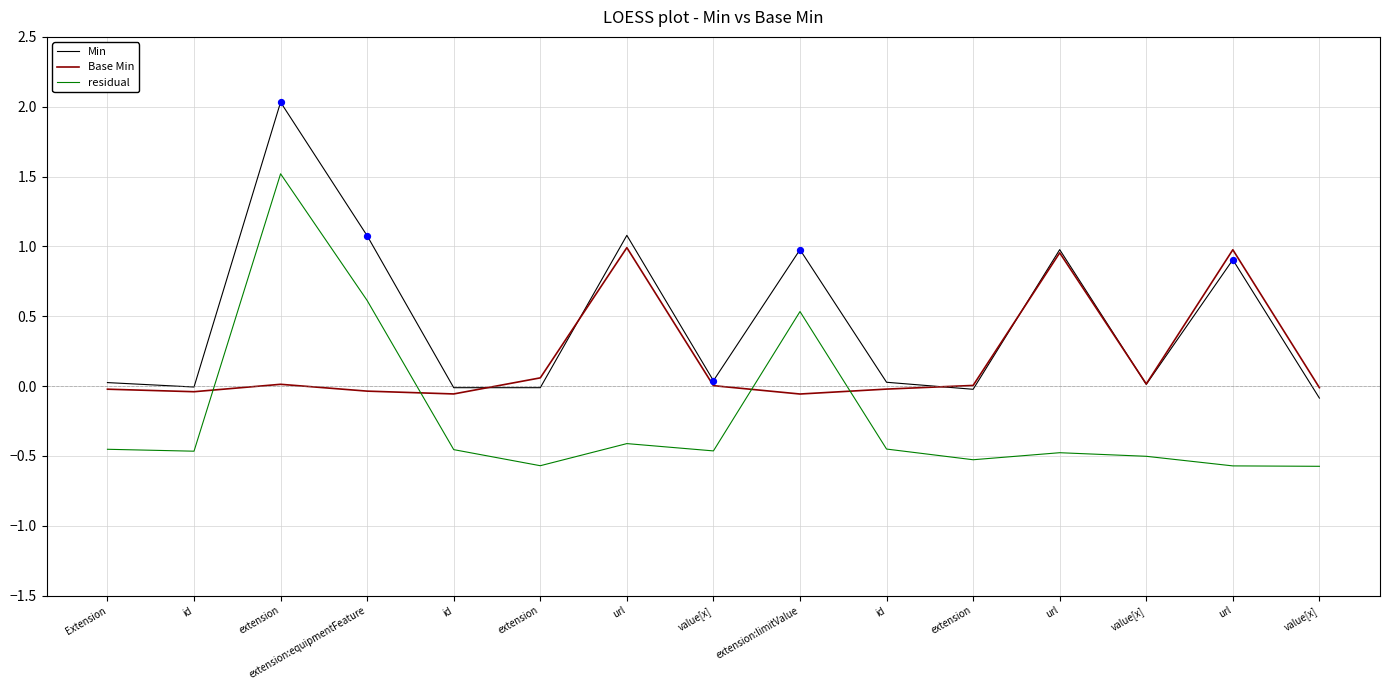

At which category is the sum across all series the highest?

extension